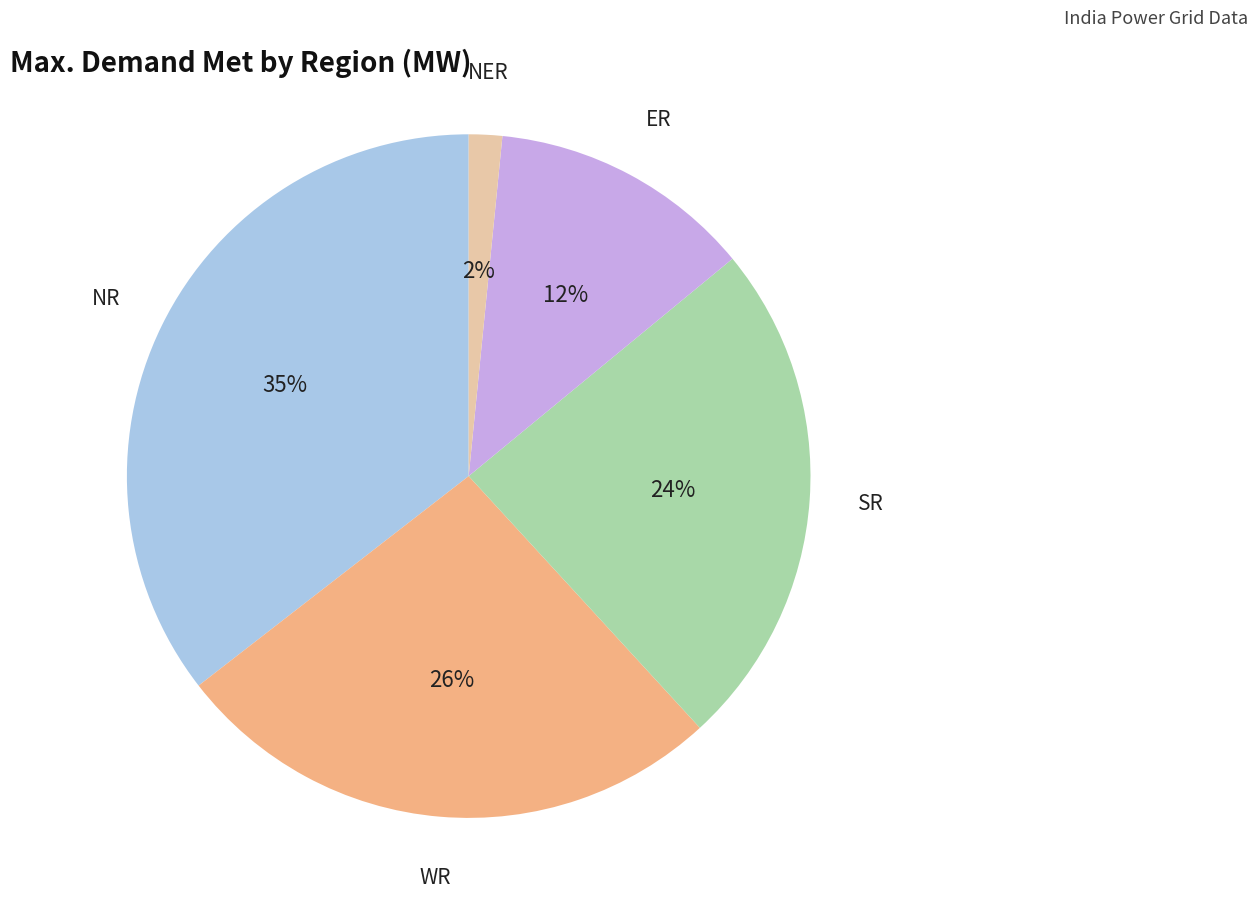

How many segments does this pie chart have?

5